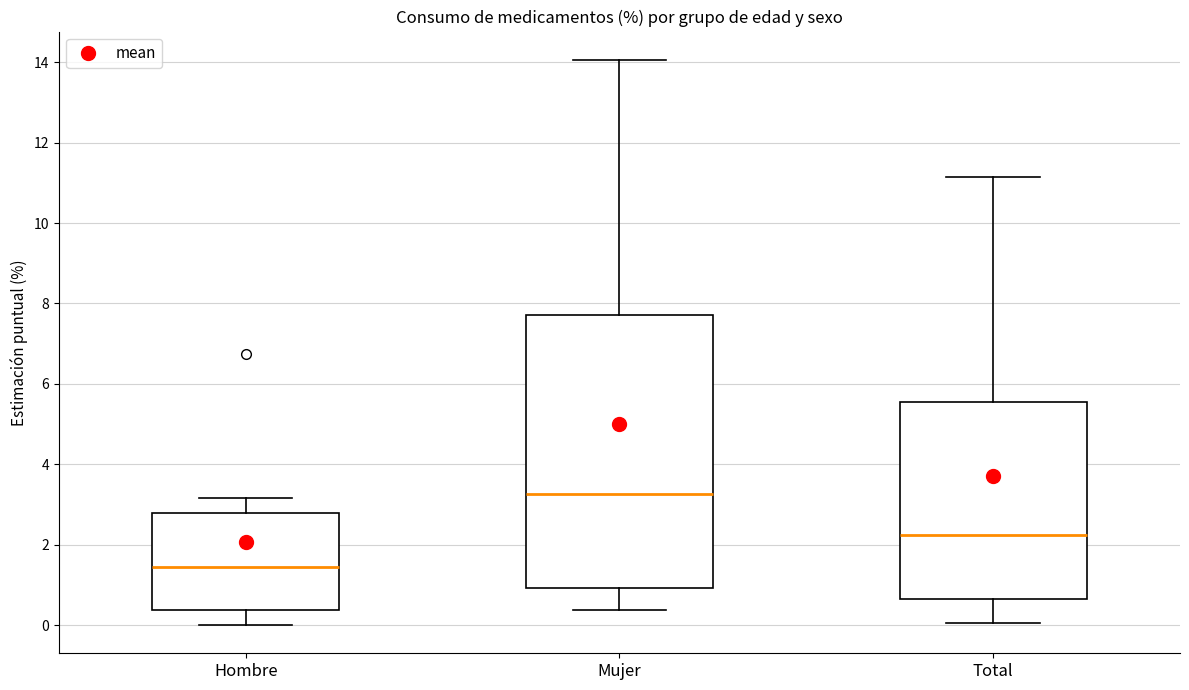

Reading left to right, transcribe this box plot: for each box, give where its median line is, the range the box spans, and where its two whiskers end, as read against the y-axis. The values are not printed on the chart, so give them approximately, as read against the axis.

Hombre: median 1.4, box 0.4 to 2.8, whiskers 0.0 to 3.2
Mujer: median 3.2, box 1.0 to 7.8, whiskers 0.4 to 14.0
Total: median 2.2, box 0.6 to 5.6, whiskers 0.0 to 11.2